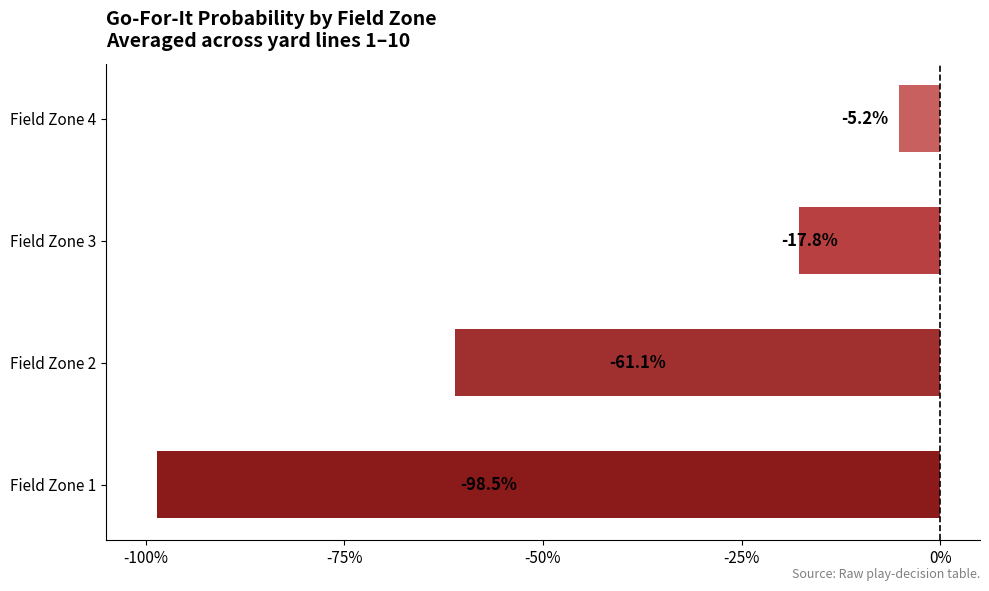

Does the chart contain any negative values?

Yes